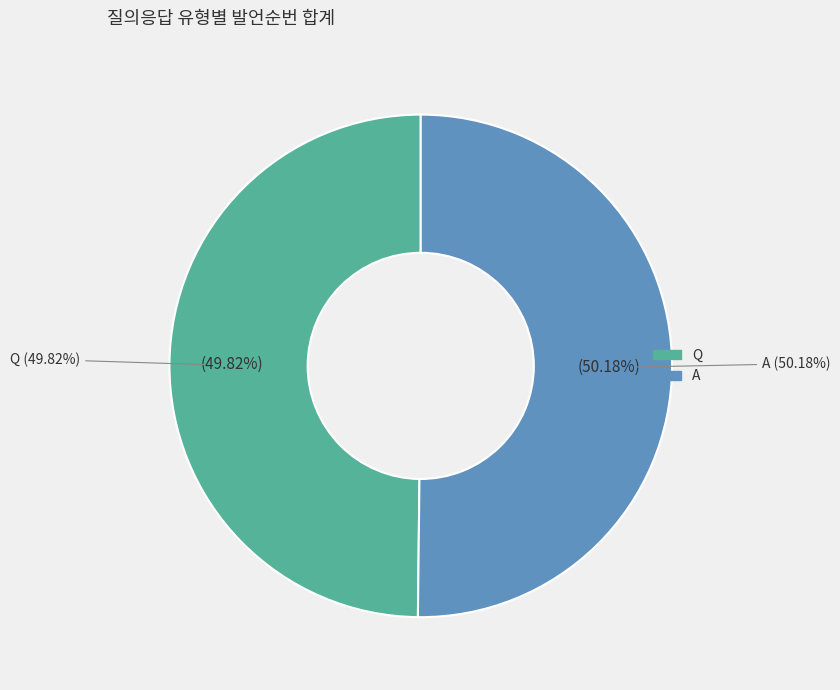

Is there a majority slice in this chart?

Yes